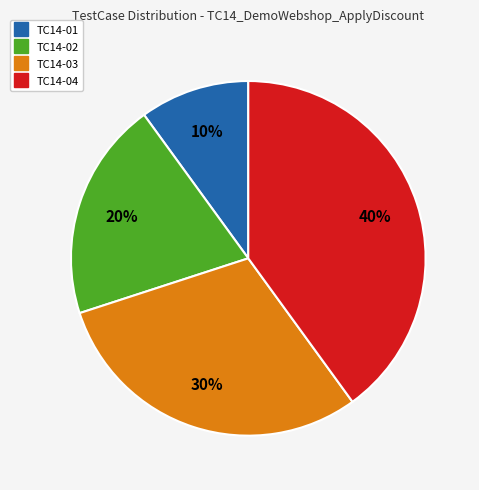

To the nearest percent, what is the difference between the largest and smallest slice percentages?

30%